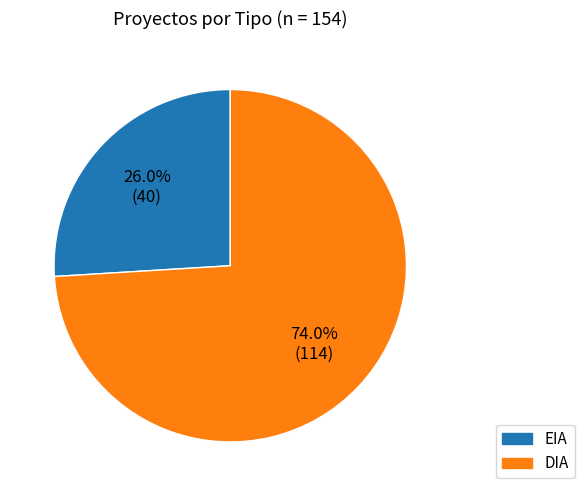

Count the number of slices in the pie.

2